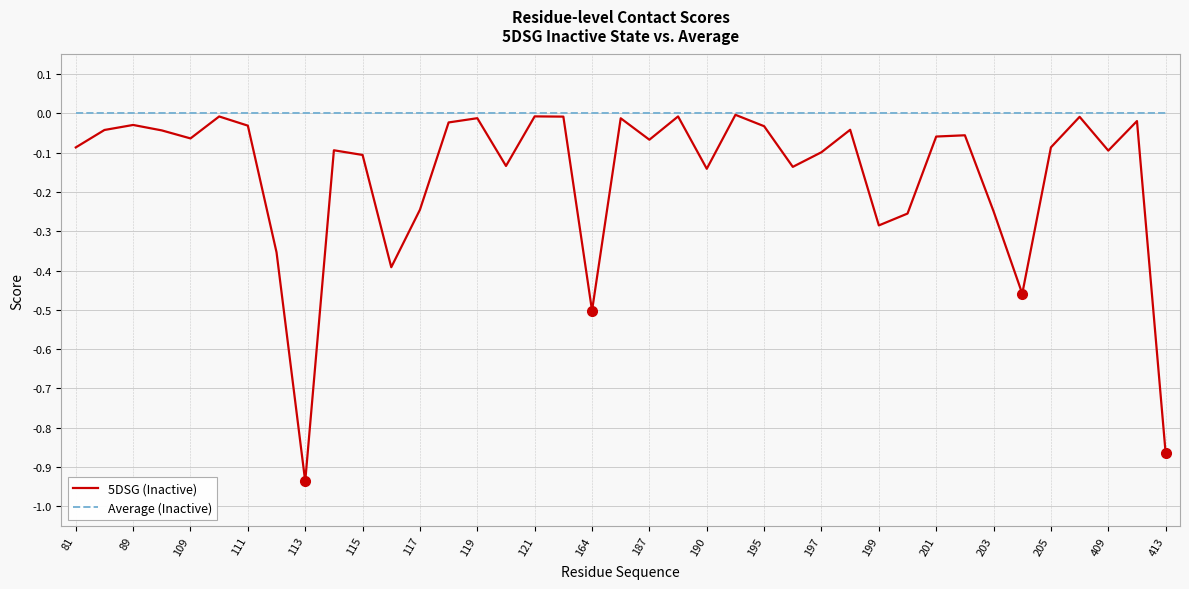

What are all the series names shown in the legend?

5DSG (Inactive), Average (Inactive)